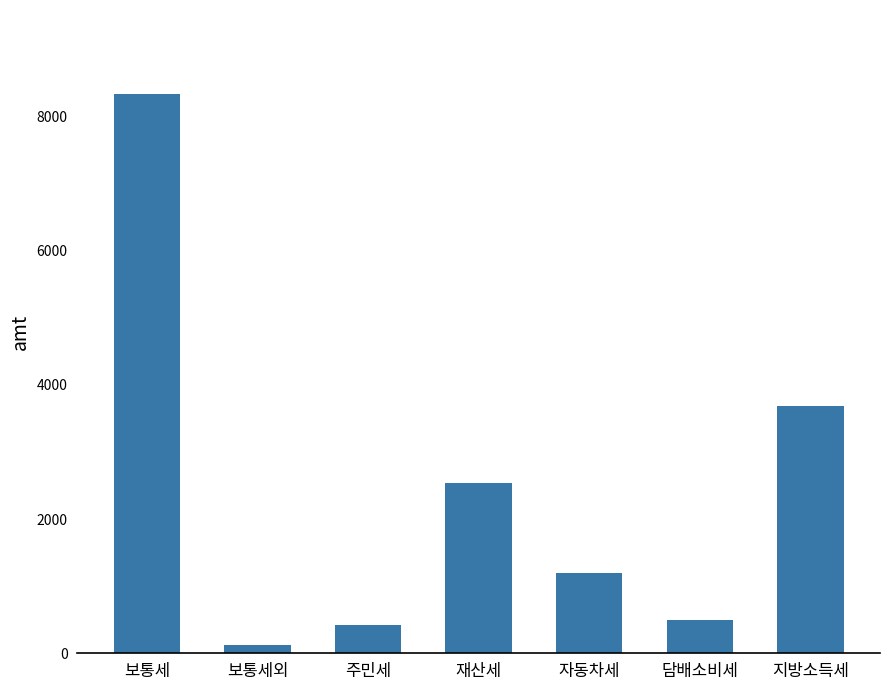

Which category has the highest value across all series?

보통세